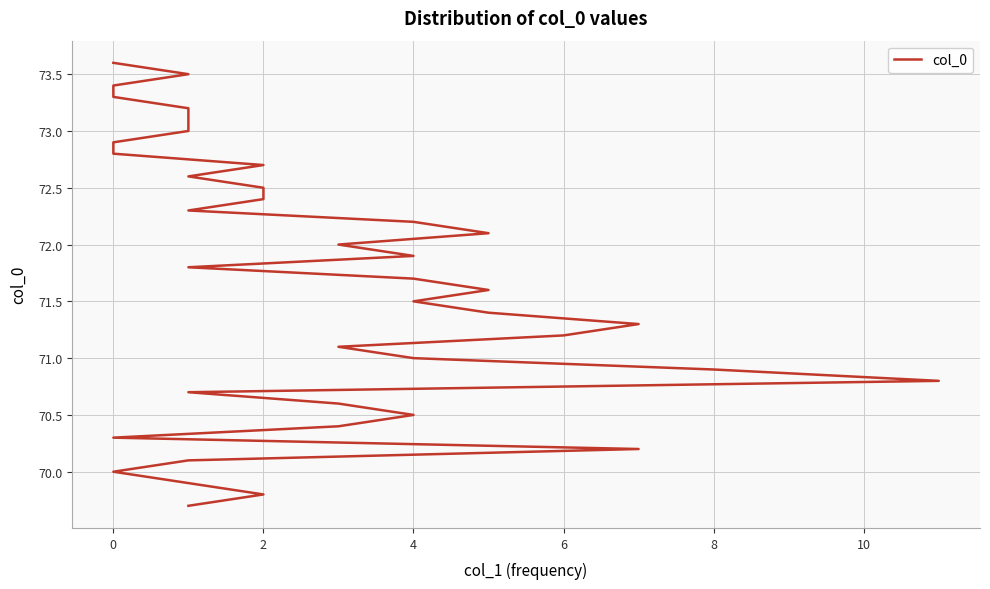

The value at 29 is 72.6. True or false?

True